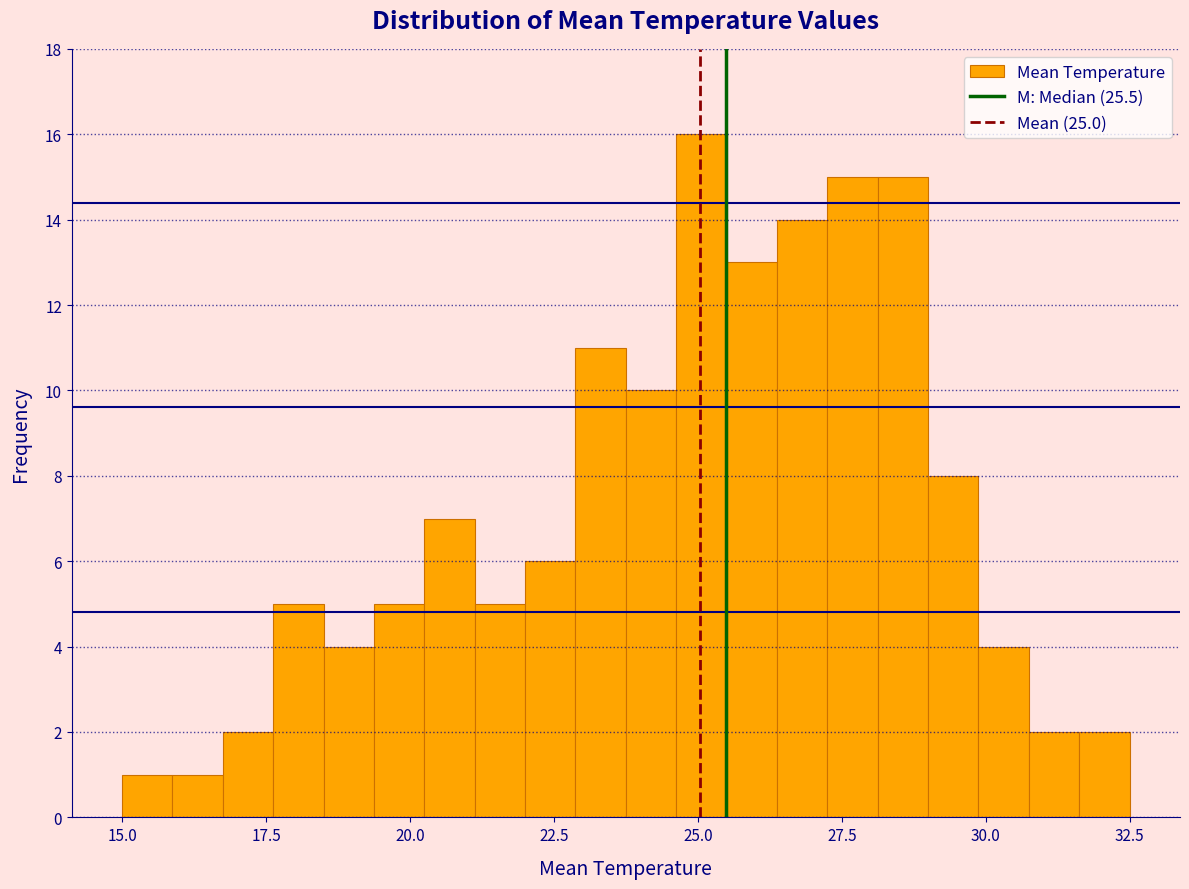

Read against the x-axis, roughly where is the centre of the tallest bar?

25.0